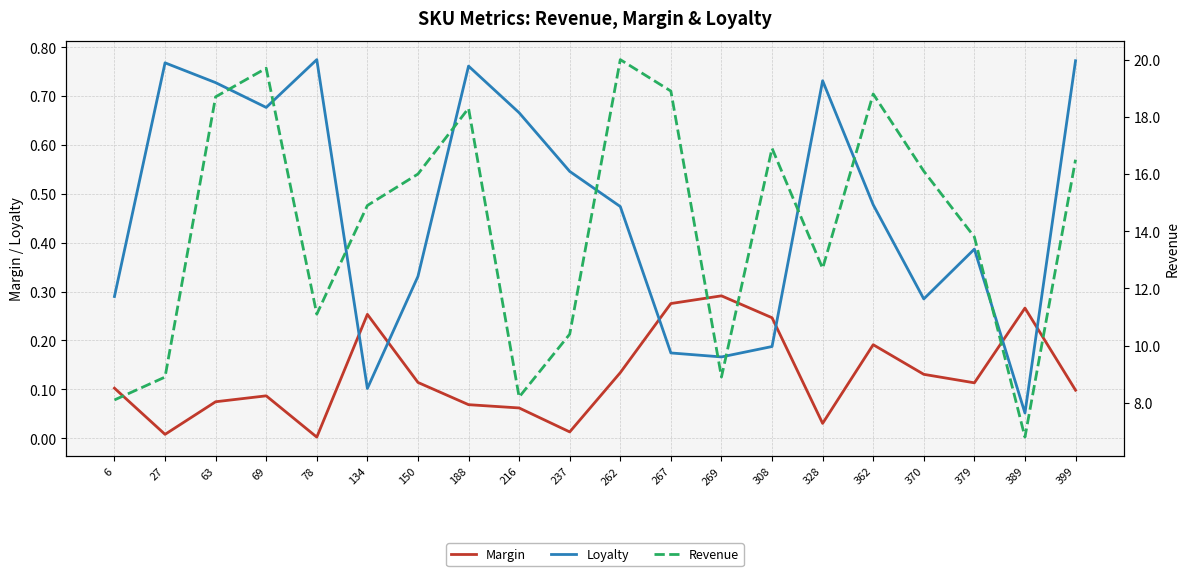

What is the value of the Loyalty point at the 20th from the left?

0.8